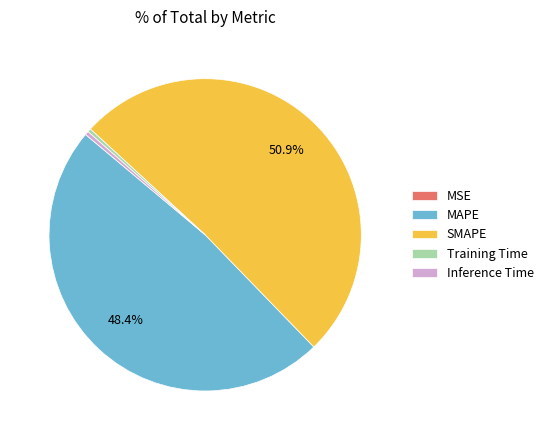

What is the largest slice in the pie chart?

SMAPE